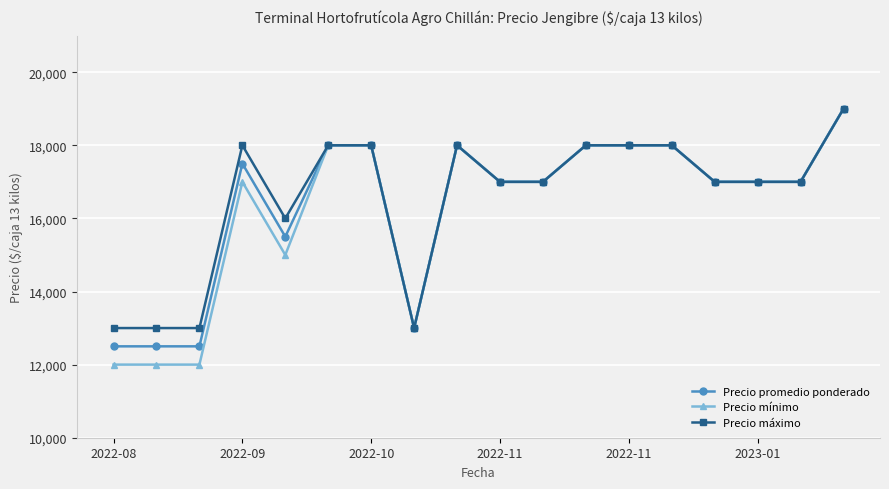

True or false: Precio promedio ponderado has more than 1 points higher than both neighbors.

True